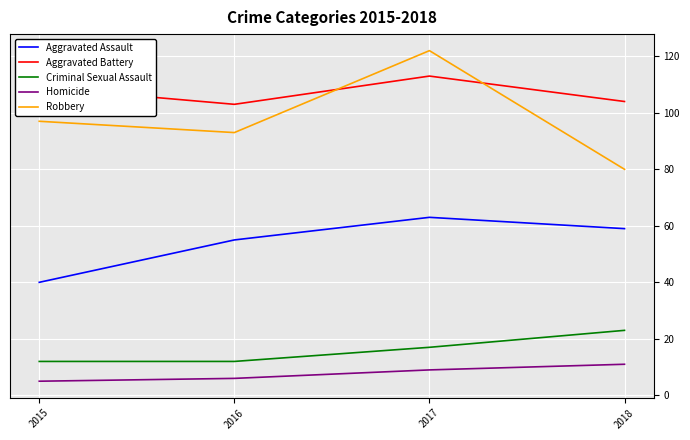

Rank the series by their maximum value, from lowest to highest.

Homicide, Criminal Sexual Assault, Aggravated Assault, Aggravated Battery, Robbery